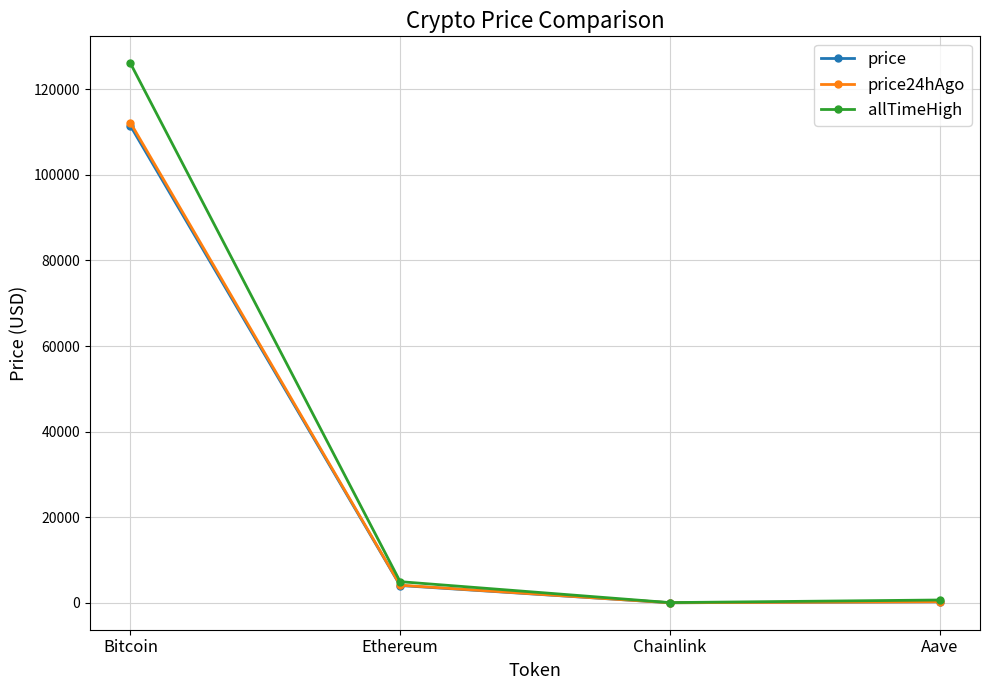

True or false: price has more than 0 points higher than both neighbors.

False